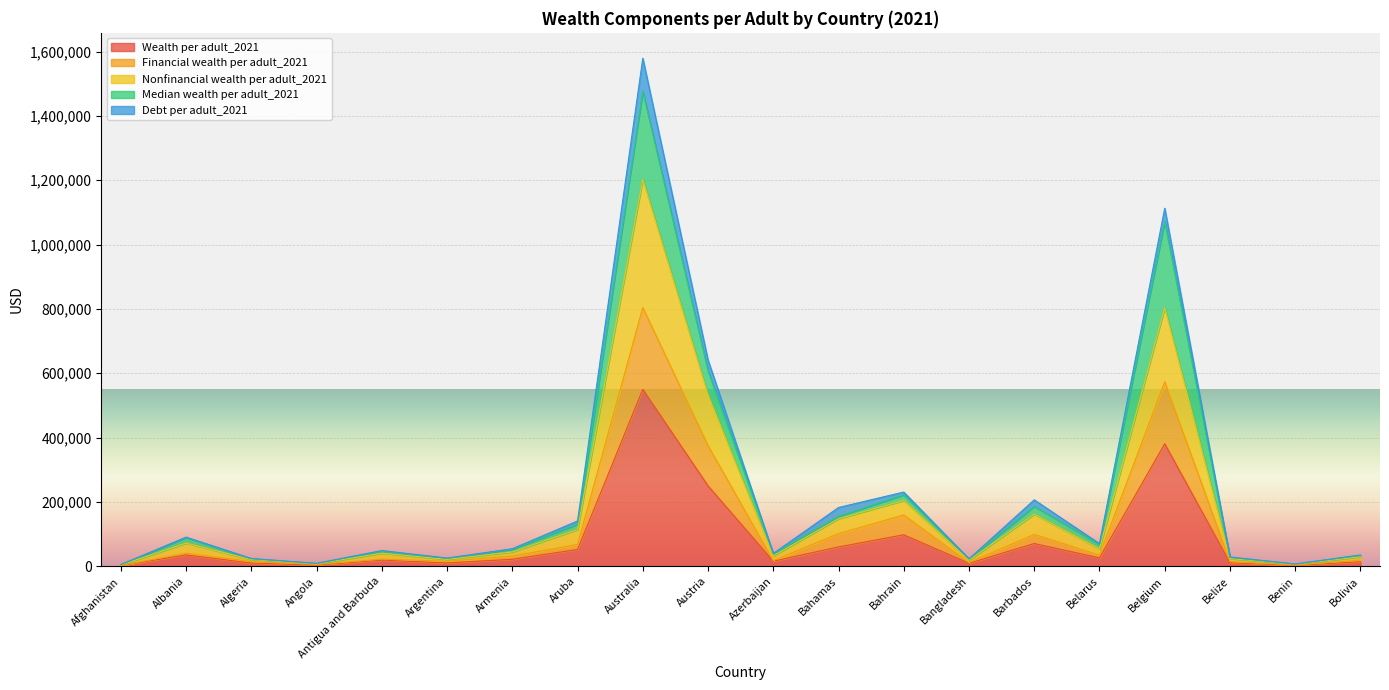

Where is the first local maximum for Wealth per adult_2021?

Albania